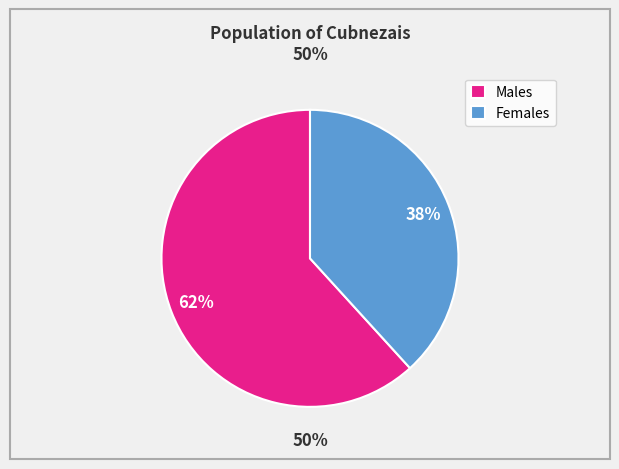

Which slice is the largest?

Males